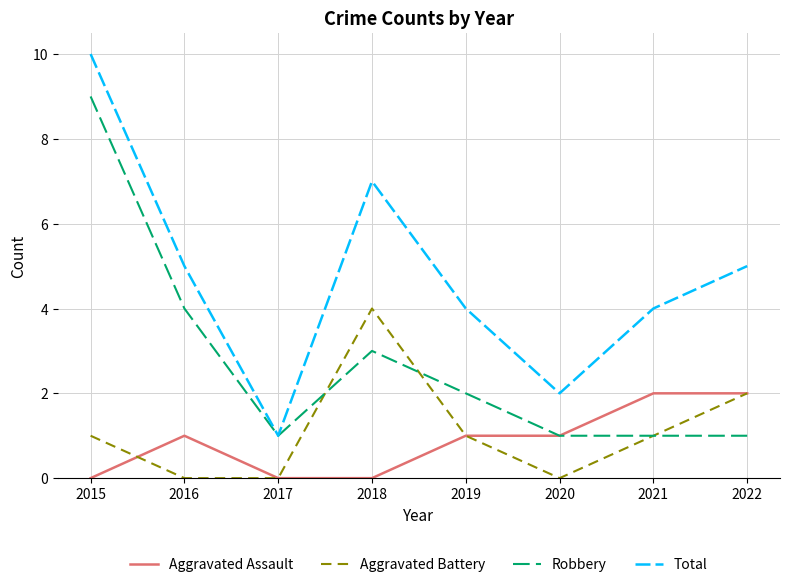

List the series in order of their peak value, lowest first.

Aggravated Assault, Aggravated Battery, Robbery, Total